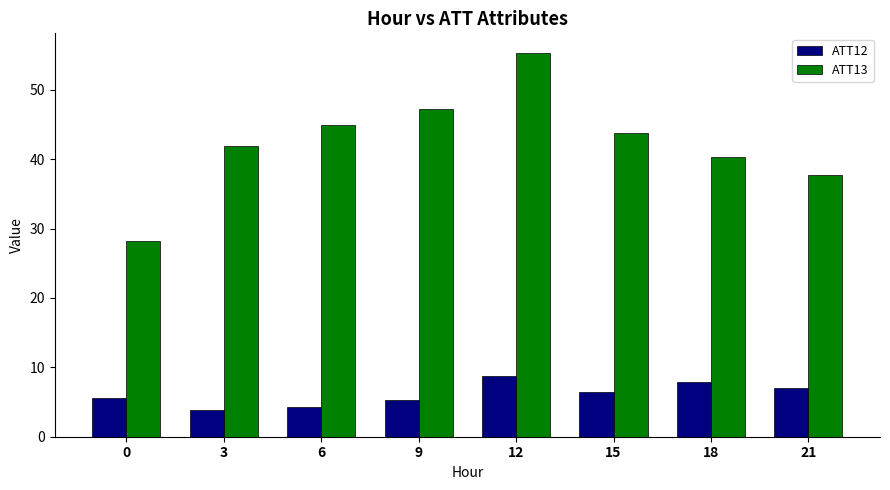

Rank the series at 3 from highest to lowest value.

ATT13, ATT12